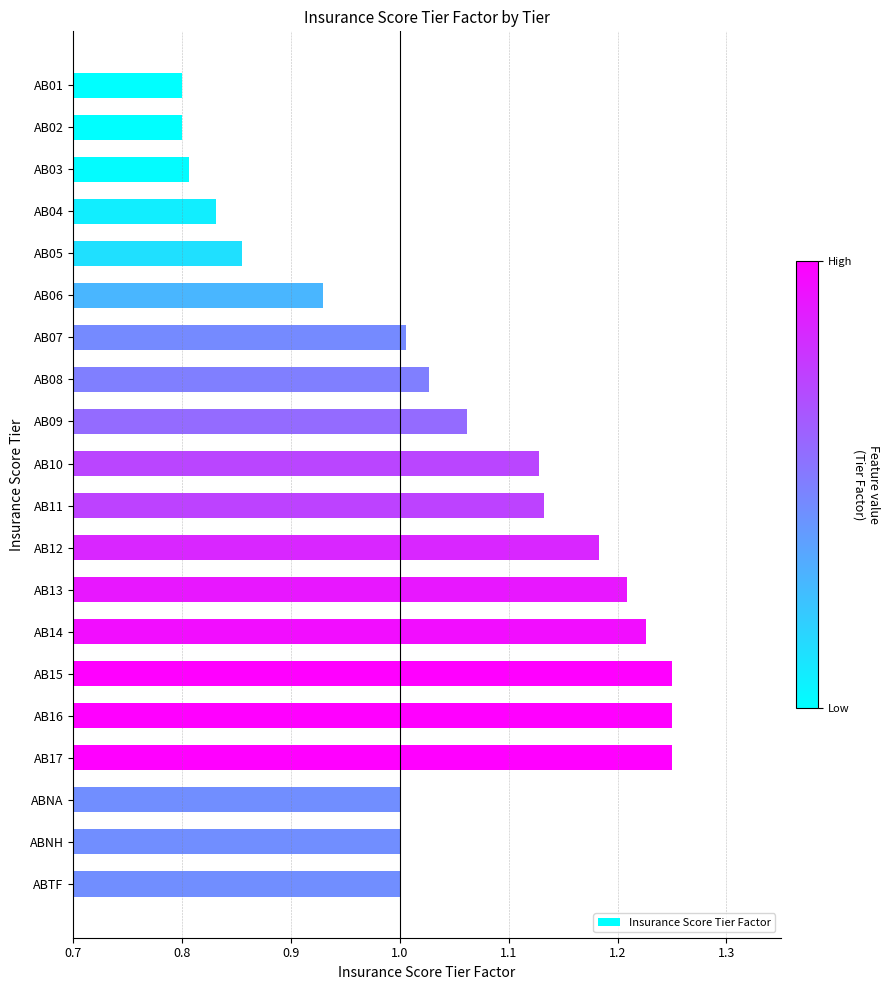

The chart shows a value of 1.0 at AB08. True or false?

True